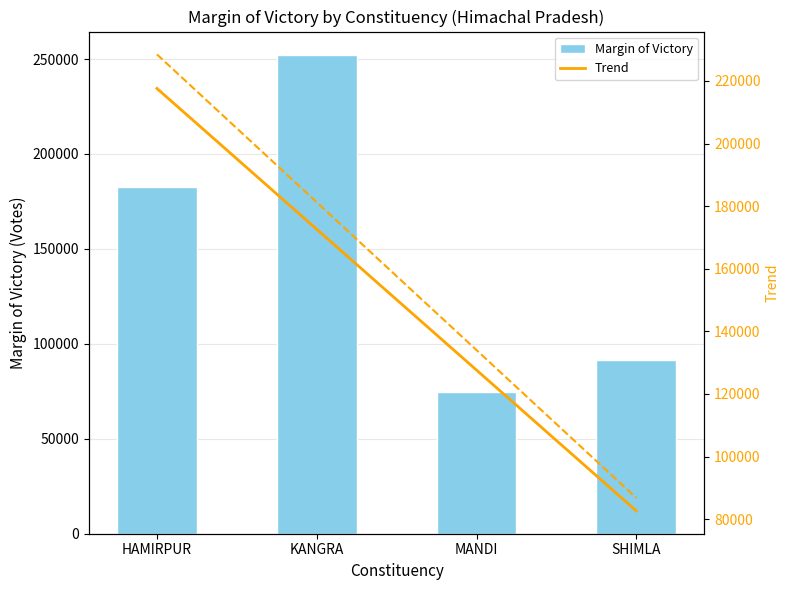

At which label is the value closest to 163325?

HAMIRPUR